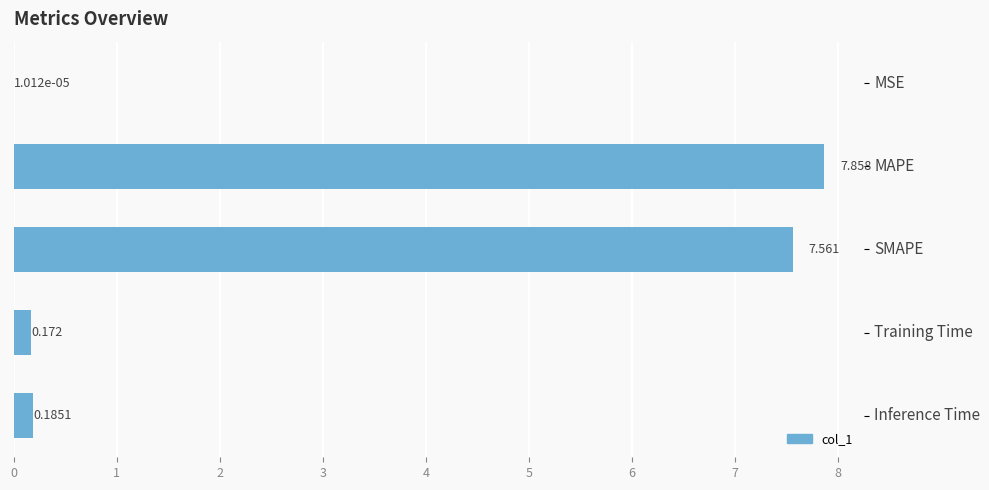

Where is the data nearest to the value 3?

Inference Time